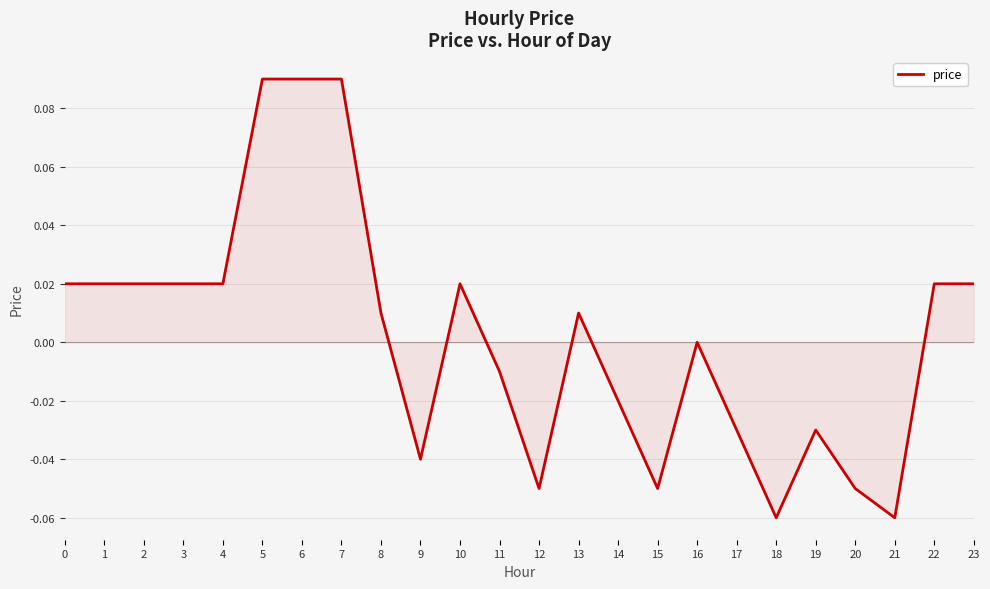

True or false: the data shows -0.0 at 11.

True